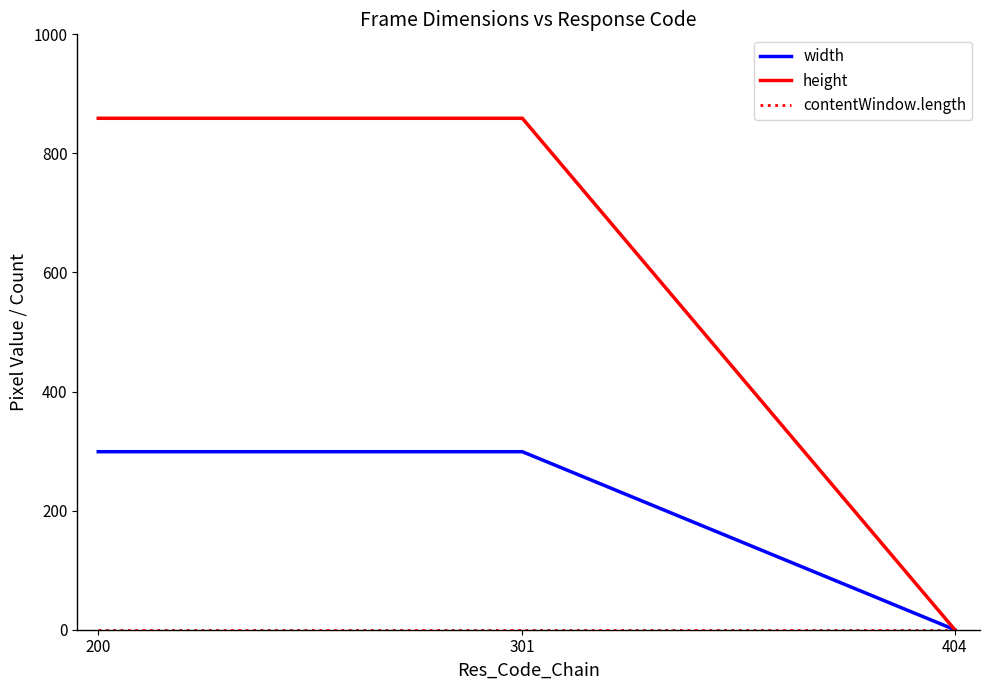

What is the total value across all series at 200?

1158